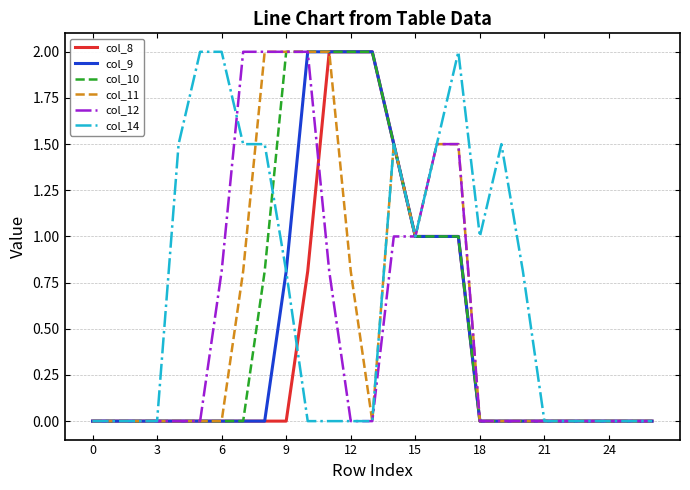

Which series has the largest total across all categories?

col_14